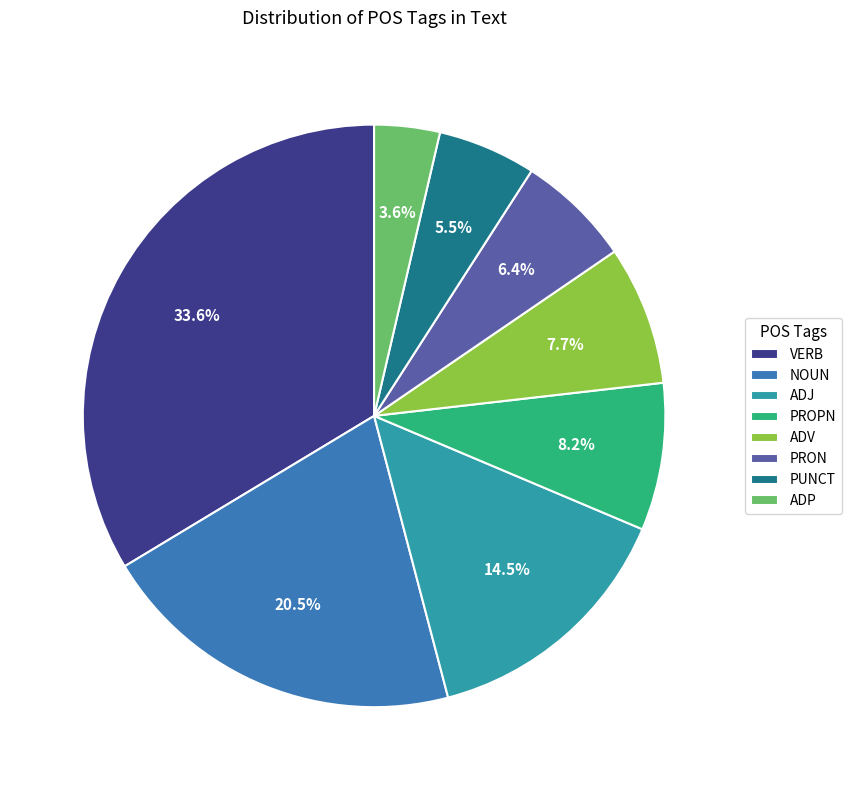

To the nearest percent, what percentage of the pie is VERB?

34%